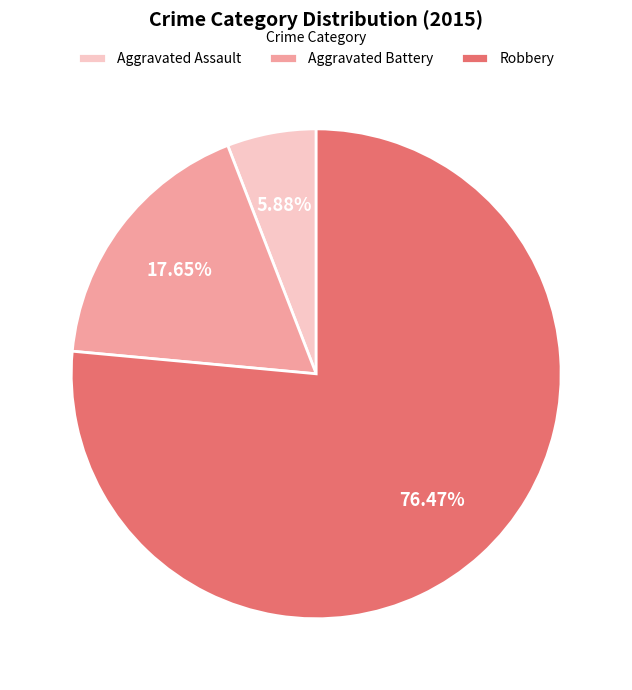

Is Robbery the majority of the pie?

Yes